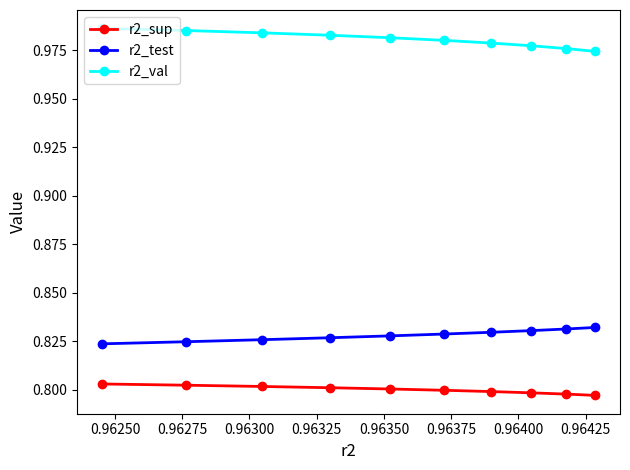

List the series in order of their overall mean, highest first.

r2_val, r2_test, r2_sup